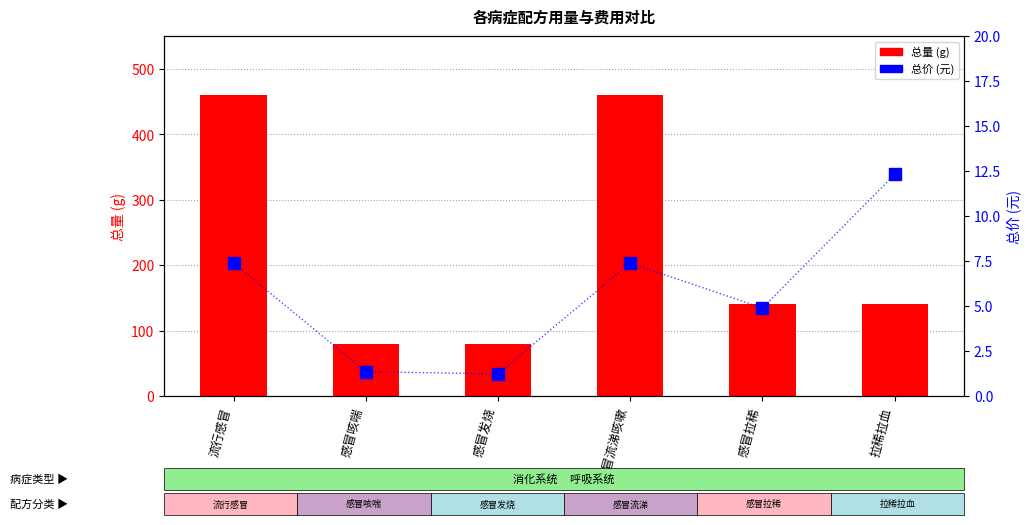

What is the sum of all 总量(g) values?

1361.2